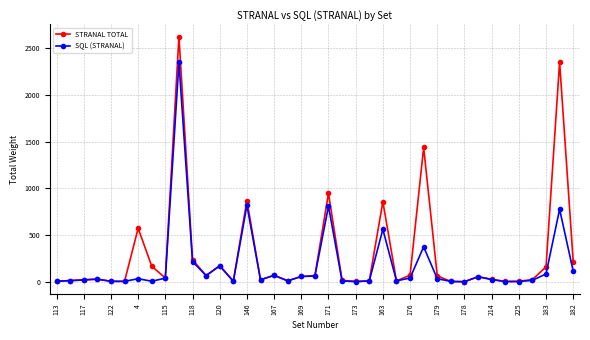

Rank the series by their maximum value, from highest to lowest.

STRANAL TOTAL, SQL (STRANAL)